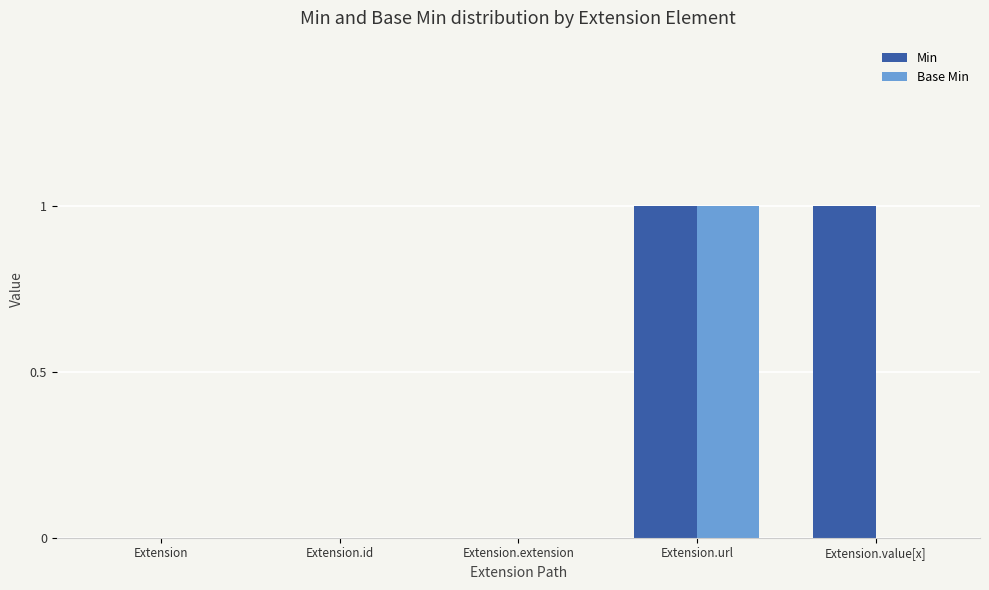

Reading right to left, transcribe all the data shown in this chart.

Min: Extension.value[x]=1	Extension.url=1	Extension.extension=0	Extension.id=0	Extension=0
Base Min: Extension.value[x]=0	Extension.url=1	Extension.extension=0	Extension.id=0	Extension=0